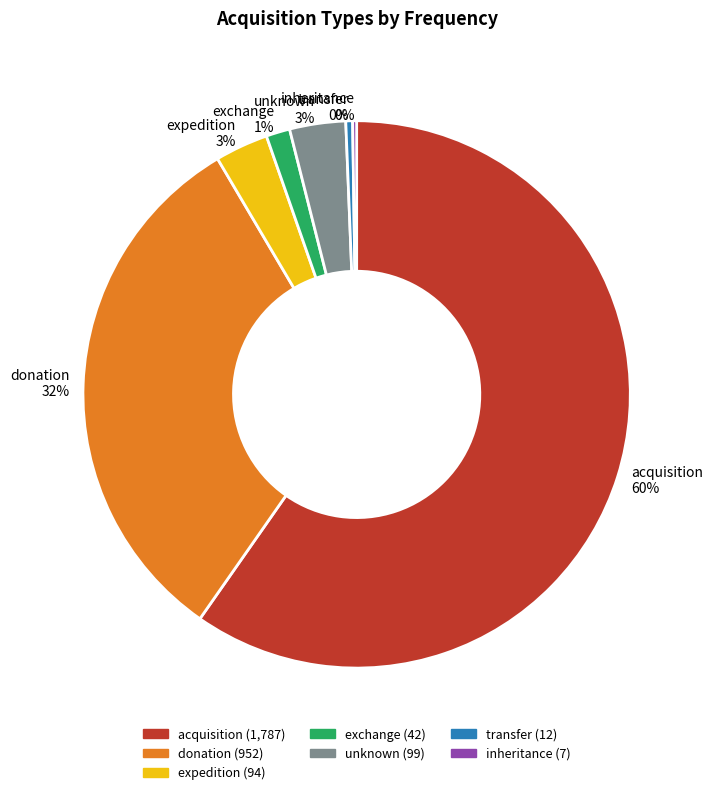

Between unknown and donation, which is larger?

donation